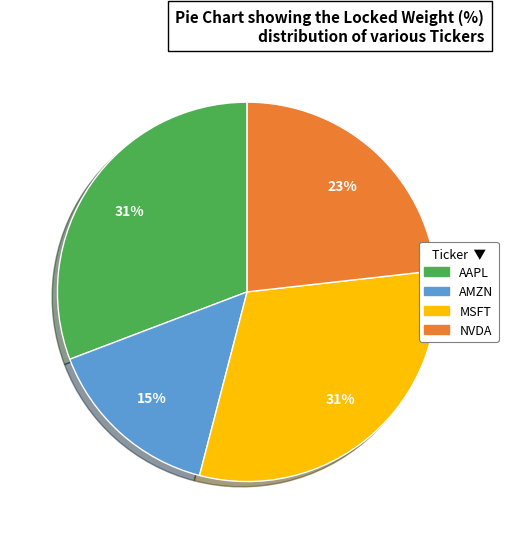

Is there any slice that represents more than half of the pie?

No